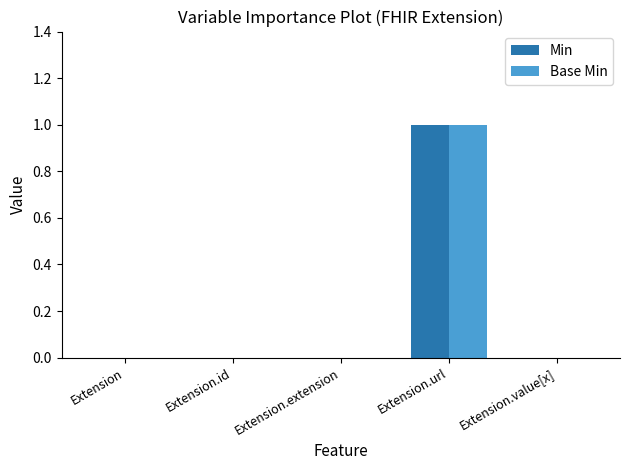

At which category is the sum across all series the highest?

Extension.url